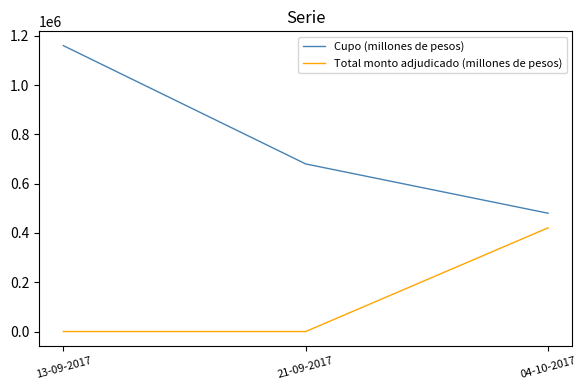

Reading left to right, what are all the values shown in this chart?

Cupo (millones de pesos): 13-09-2017=1160000	21-09-2017=680000	04-10-2017=480000
Total monto adjudicado (millones de pesos): 13-09-2017=0	21-09-2017=0	04-10-2017=420800